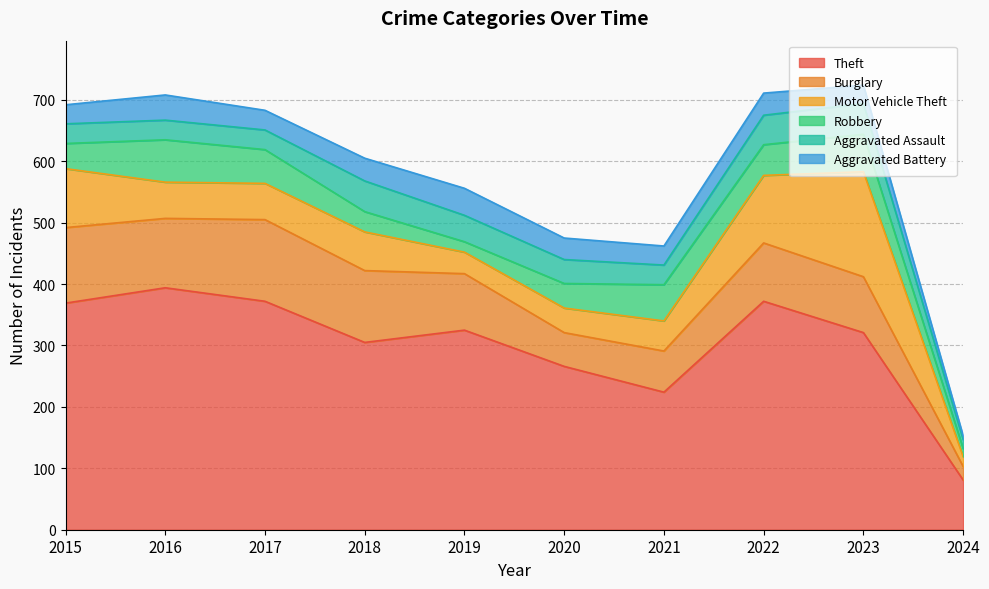

Reading left to right, transcribe all the data shown in this chart.

Theft: 369	394	372	305	325	266	224	372	321	81
Burglary: 123	113	133	117	92	55	67	95	91	22
Motor Vehicle Theft: 96	59	59	63	35	40	49	110	171	16
Robbery: 41	69	55	33	17	40	59	50	61	13
Aggravated Assault: 32	32	32	50	43	39	32	48	50	15
Aggravated Battery: 31	41	32	37	44	35	31	36	30	6